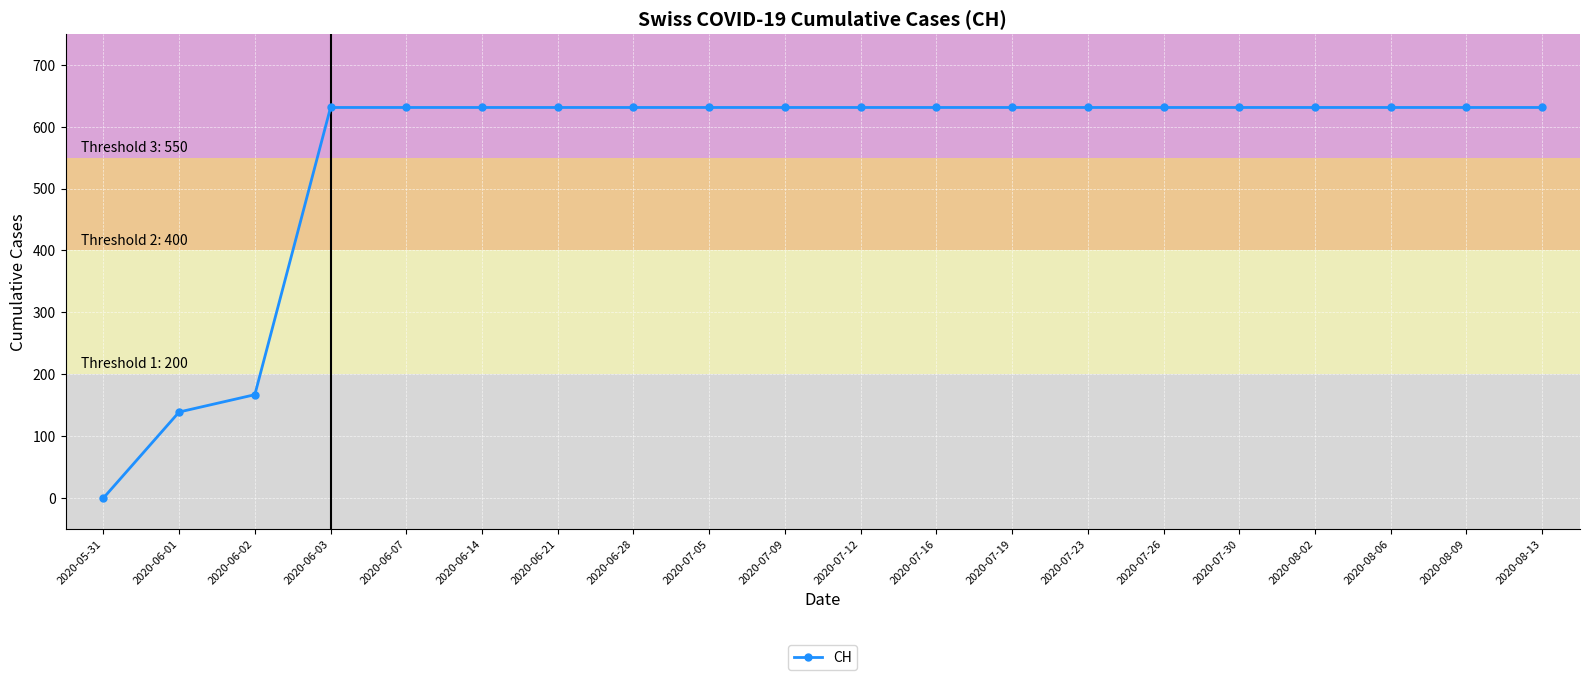

Approximately how many times larger is the value at 2020-06-14 compared to 2020-06-01?

4.5